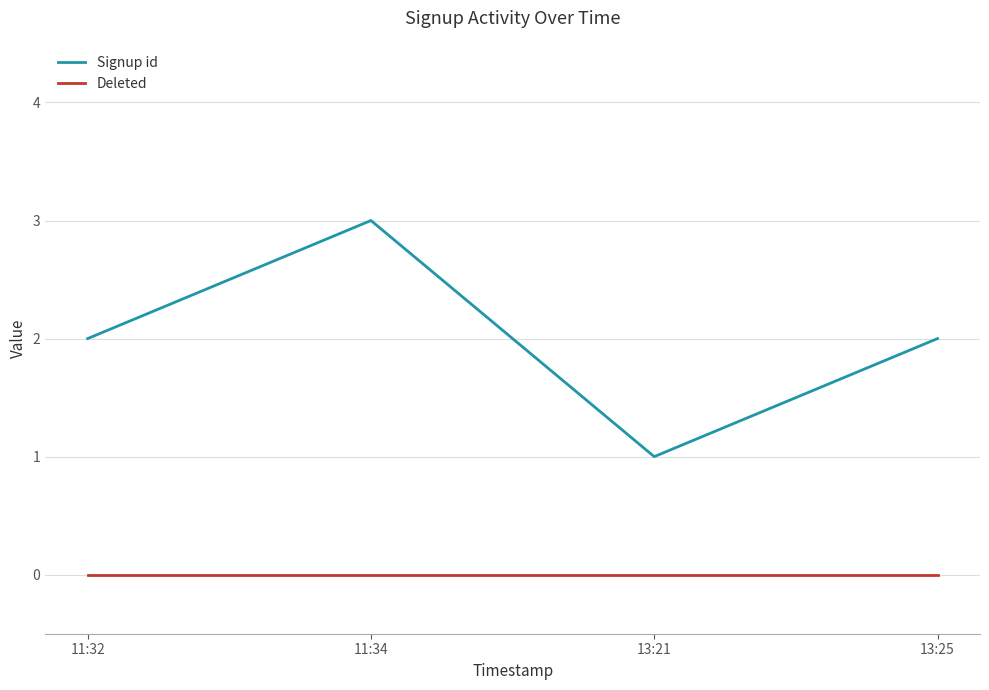

List the series in order of their peak value, lowest first.

Deleted, Signup id